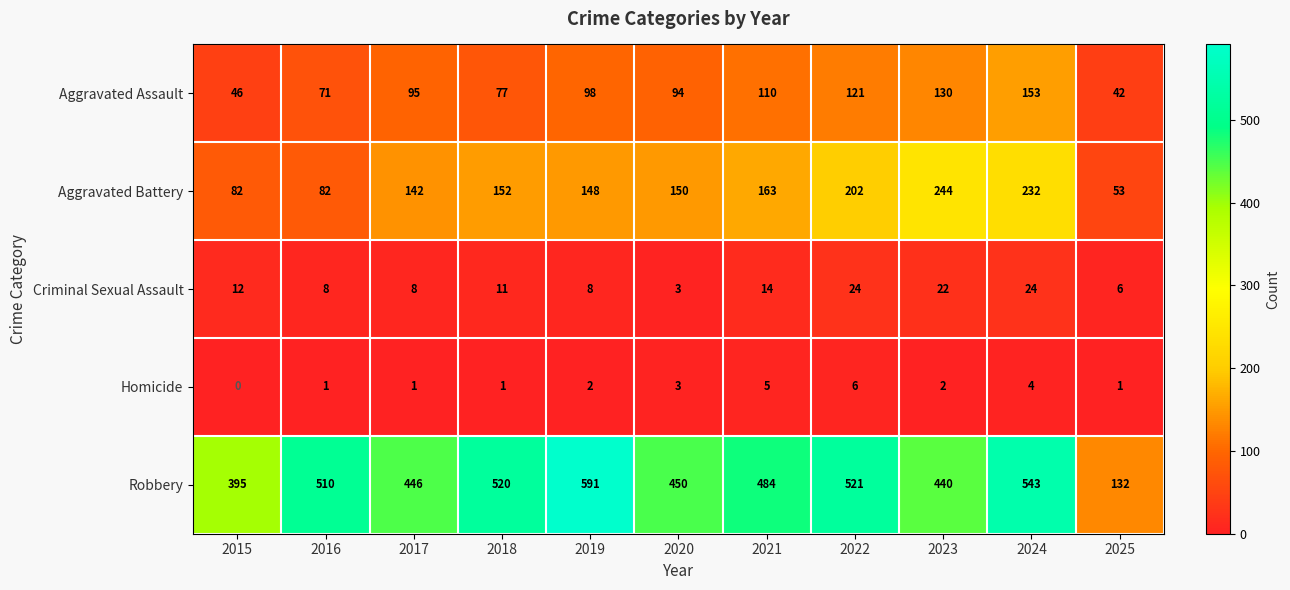

What is the average value of the Criminal Sexual Assault series?

13